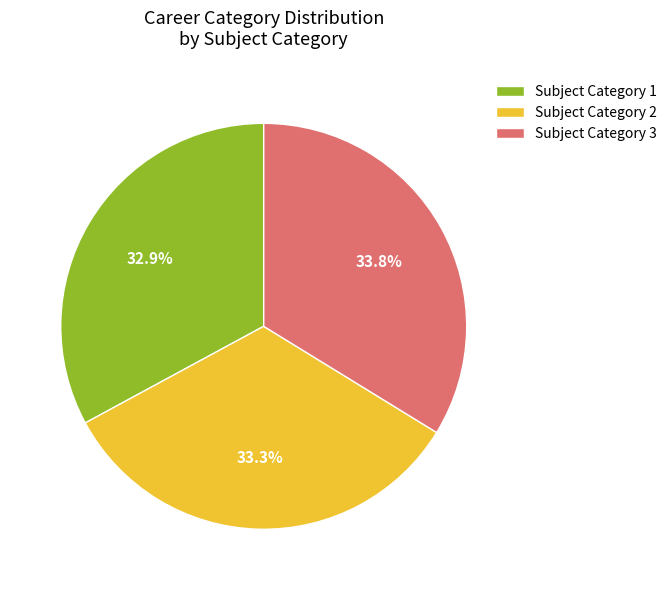

Approximately how many times larger is the value at Subject Category 3 compared to Subject Category 2?

1.0